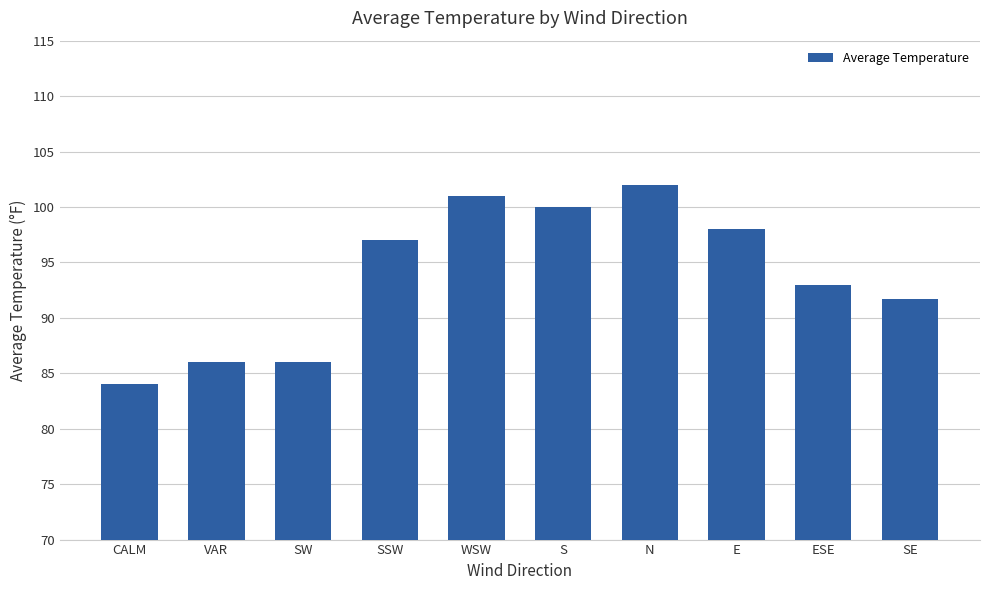

True or false: the data shows 146.9 at N.

False